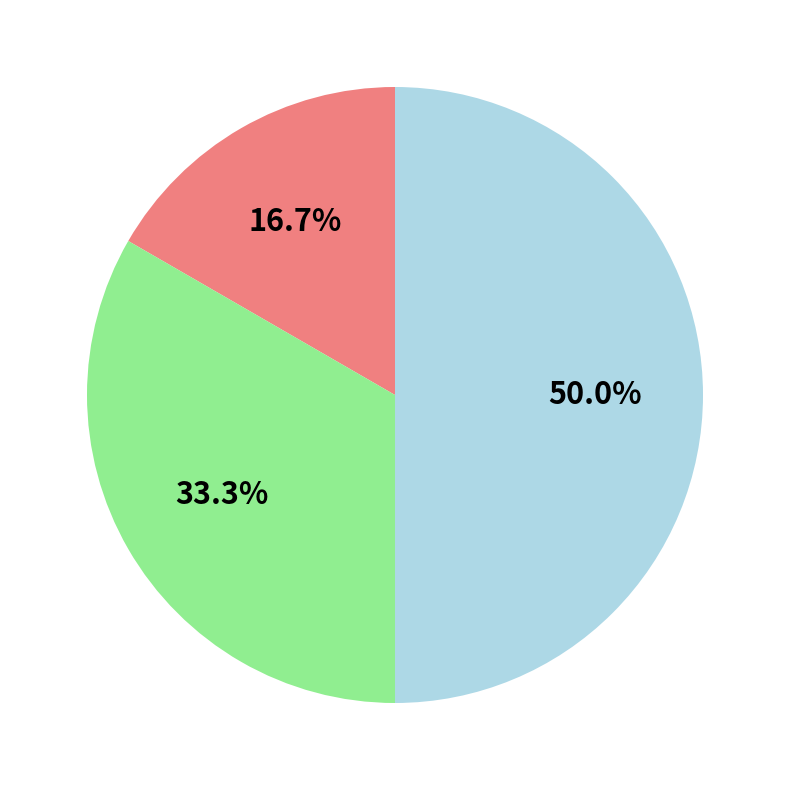

To the nearest percent, what is the difference between the largest and smallest slice percentages?

33%